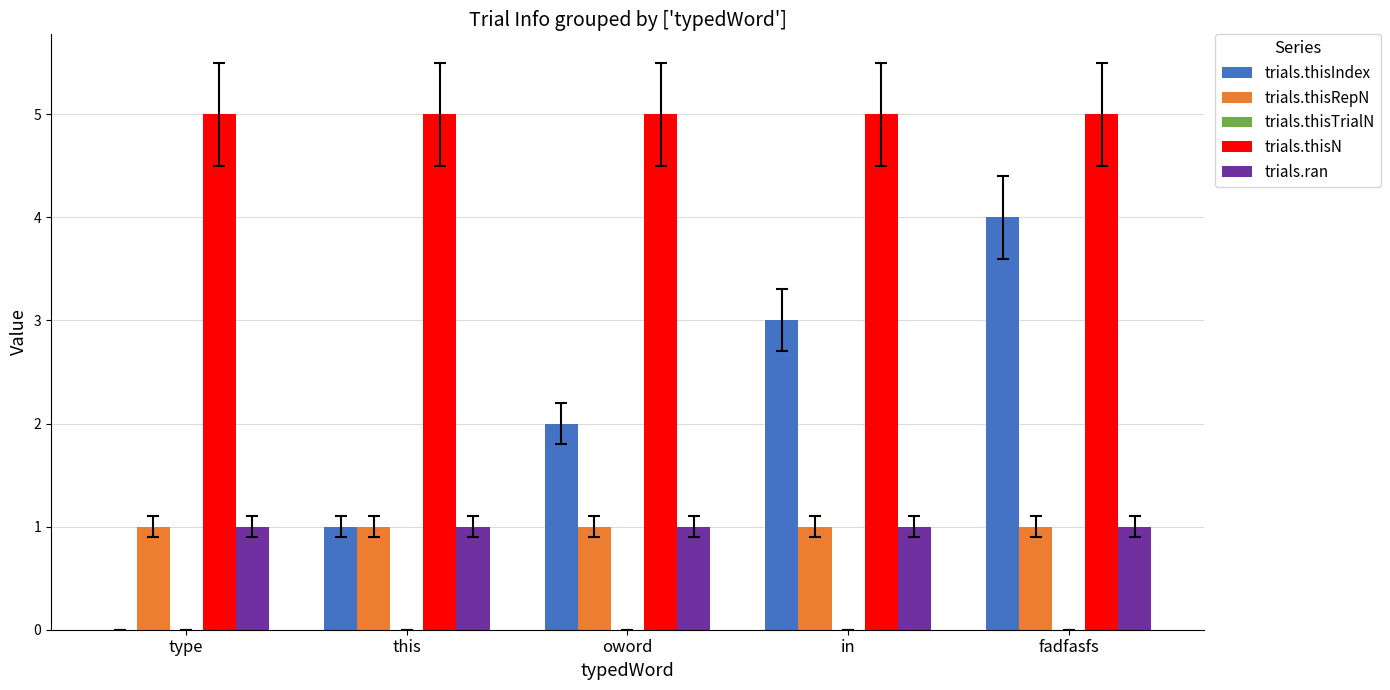

Does the chart contain stacked bars?

No